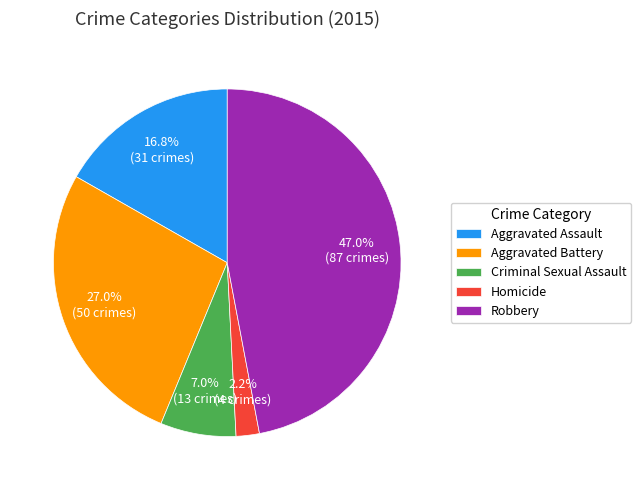

True or false: Aggravated Assault accounts for 17% of the total.

True